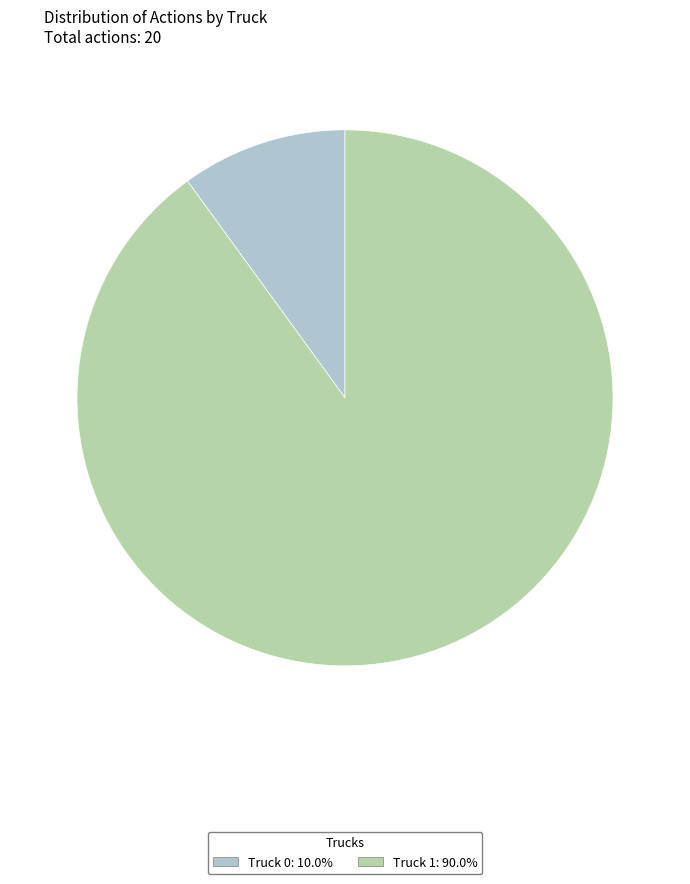

Which slice is the smallest?

Truck 0